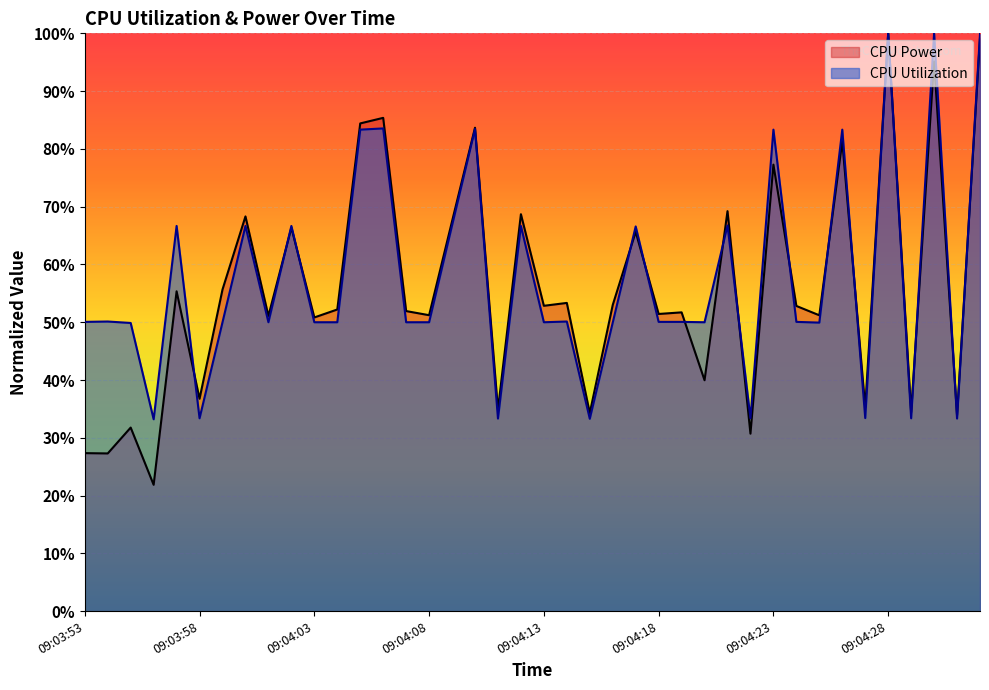

Rank the series by their maximum value, from lowest to highest.

CPU Power, CPU Utilization